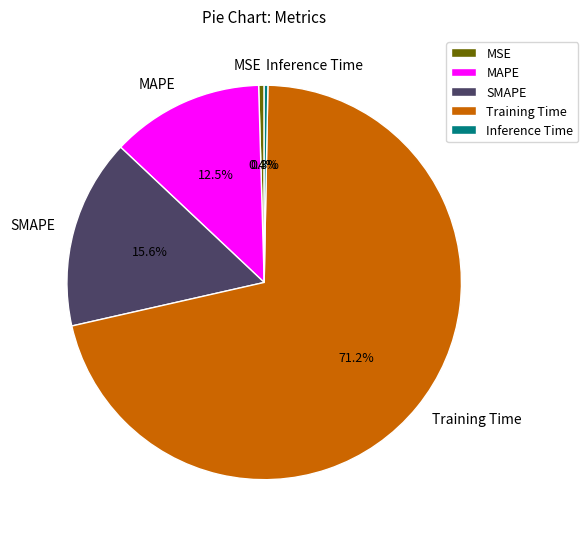

What percentage is NOT represented by Training Time?

28.8%